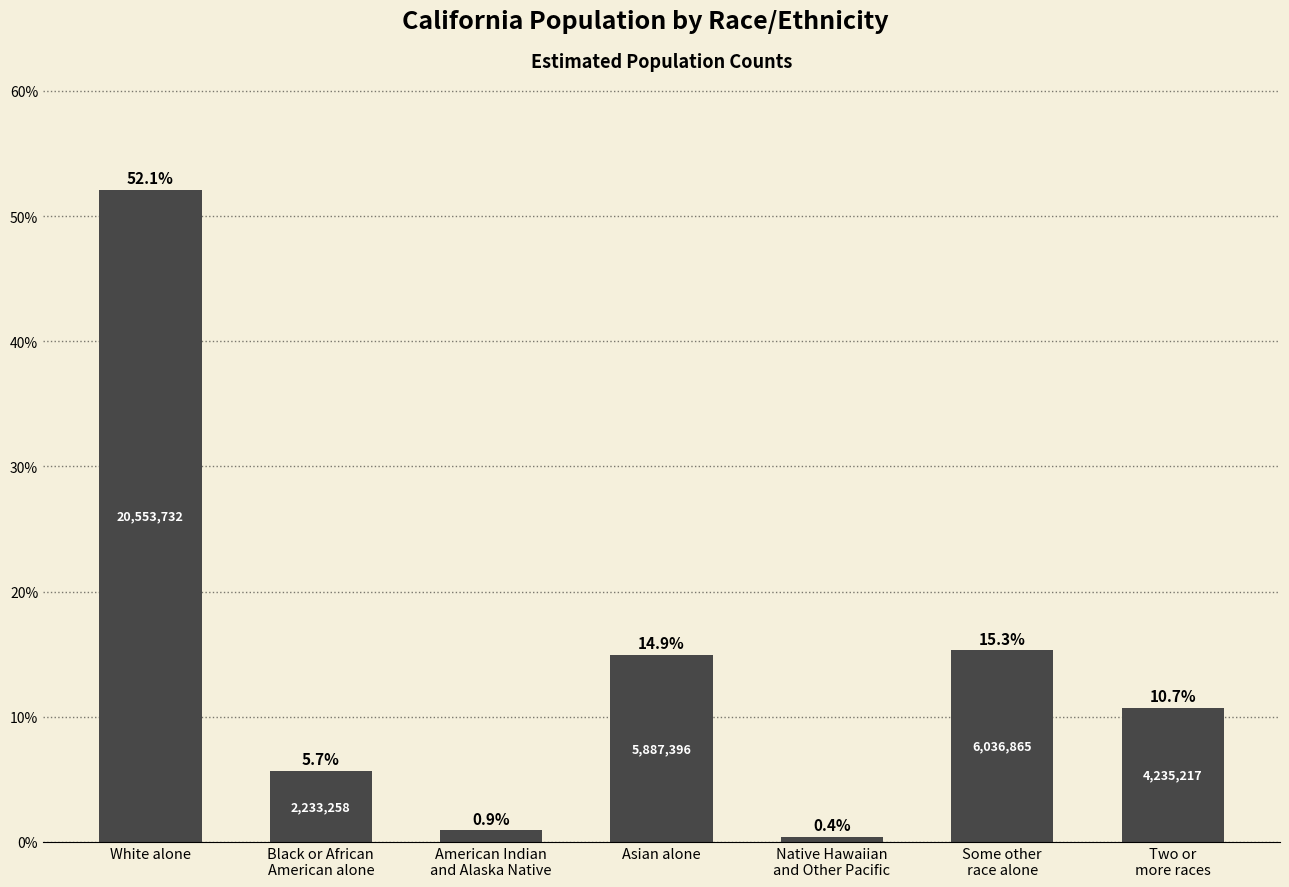

Reading right to left, transcribe all the data shown in this chart.

10.7	15.3	0.4	14.9	0.9	5.7	52.1